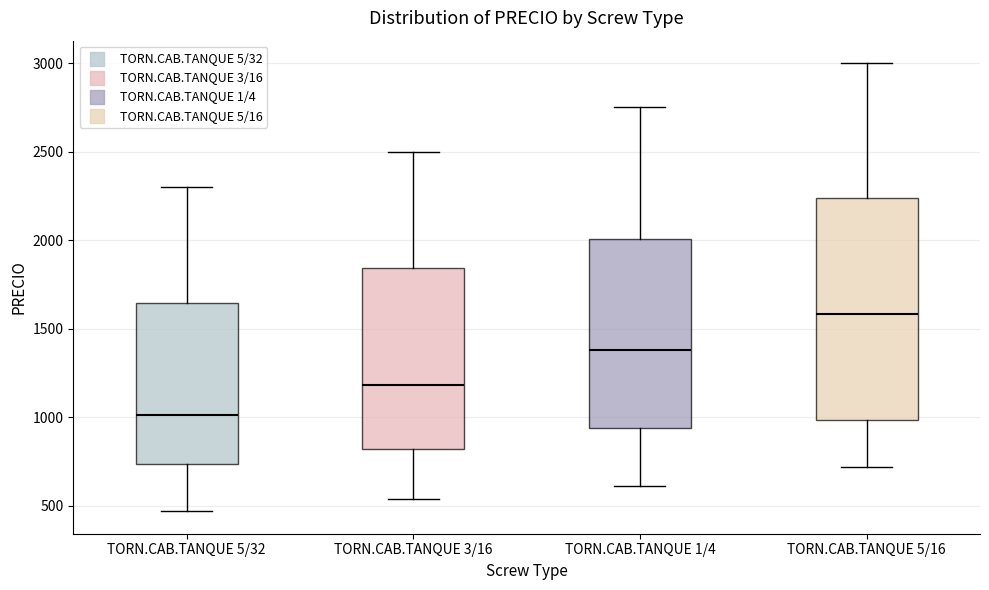

Reading left to right, read every box against the y-axis: the position of its median line, the range the box covers, and the ends of its whiskers. The values are not printed on the chart, so give them approximately, as read against the axis.

TORN.CAB.TANQUE 5/32: median 1000, box 750 to 1650, whiskers 450 to 2300
TORN.CAB.TANQUE 3/16: median 1200, box 800 to 1850, whiskers 550 to 2500
TORN.CAB.TANQUE 1/4: median 1400, box 950 to 2000, whiskers 600 to 2750
TORN.CAB.TANQUE 5/16: median 1600, box 1000 to 2250, whiskers 700 to 3000